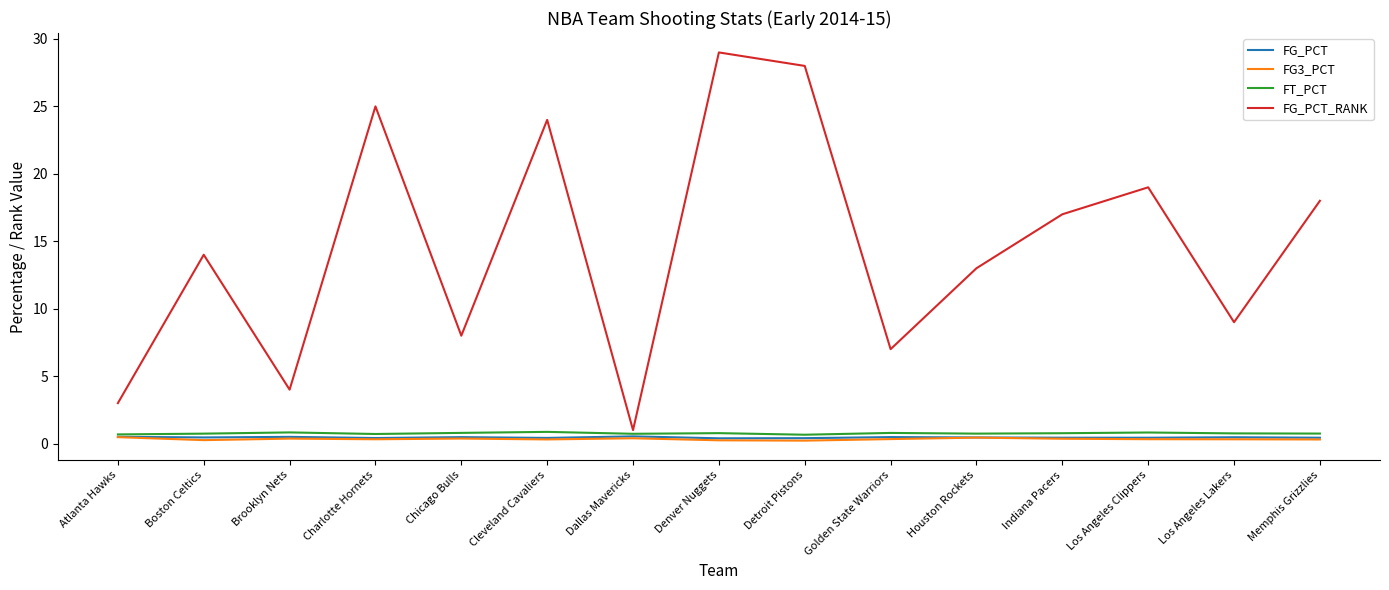

How many FG_PCT values are between 0 and 1?

15